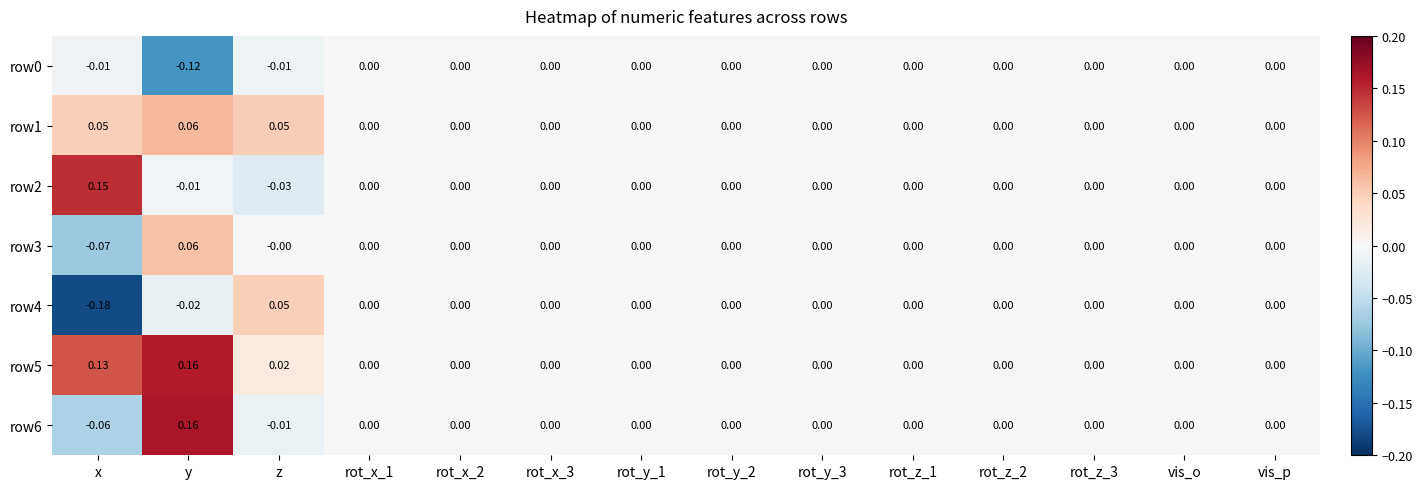

How many values in the row4 series are below 0?

2